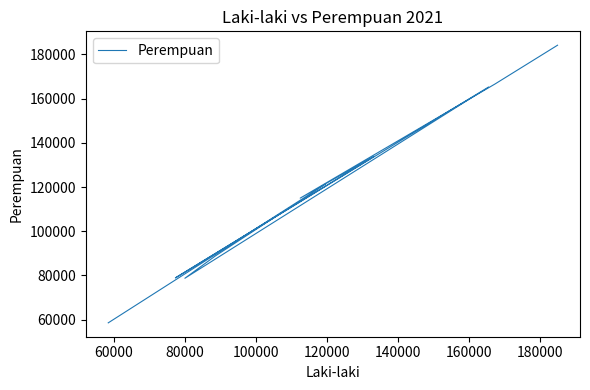

How many values are below 121320?

5